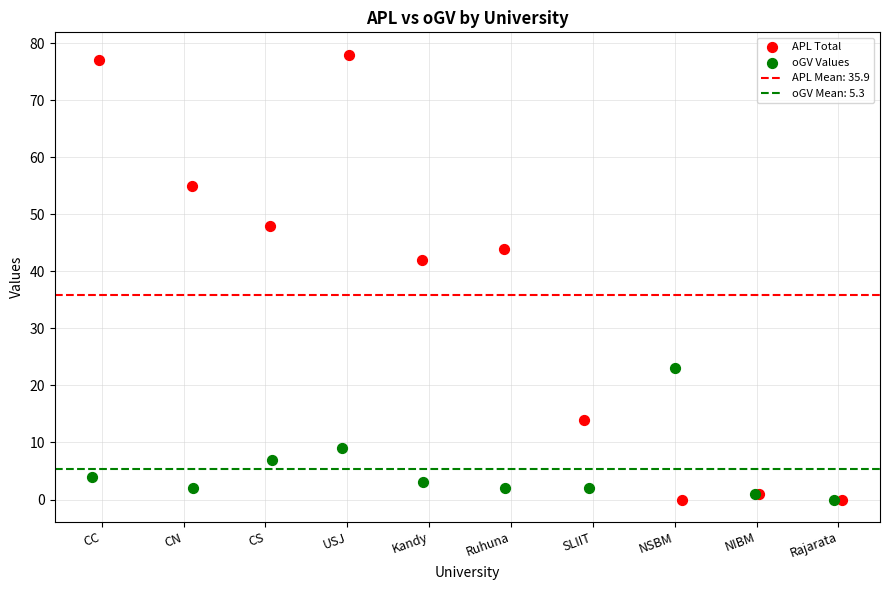

Which series contains the highest Y value?

APL Total